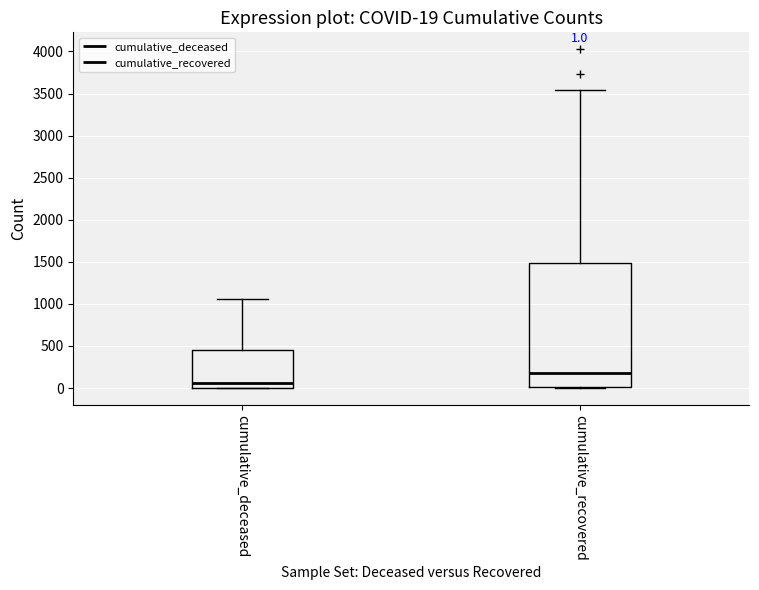

Comparing the boxes themselves (not the whiskers), which one is the tallest?

cumulative_recovered